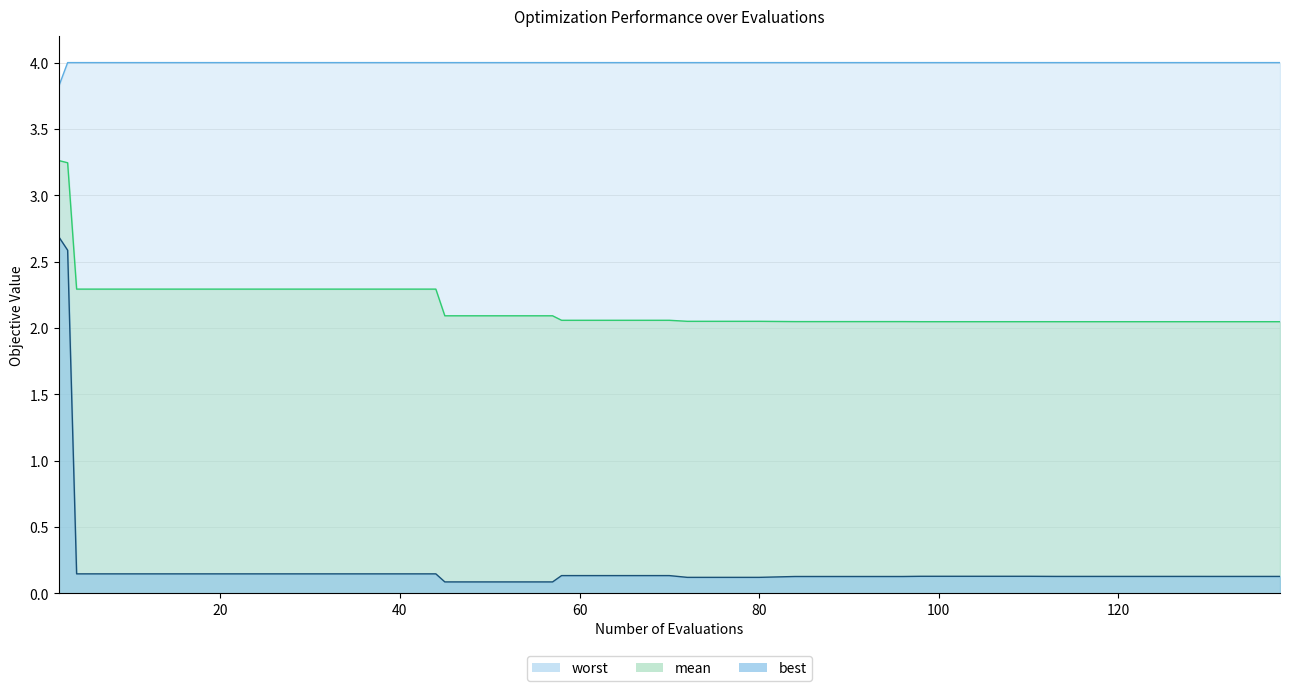

Is it true that best equals 0.2 at 20?

False